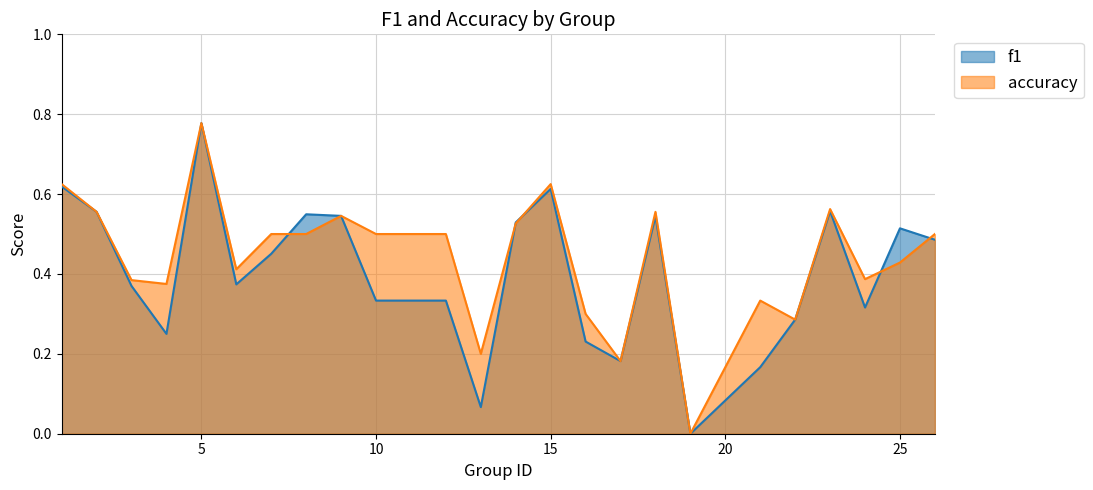

Rank the series at 12 from highest to lowest value.

accuracy, f1